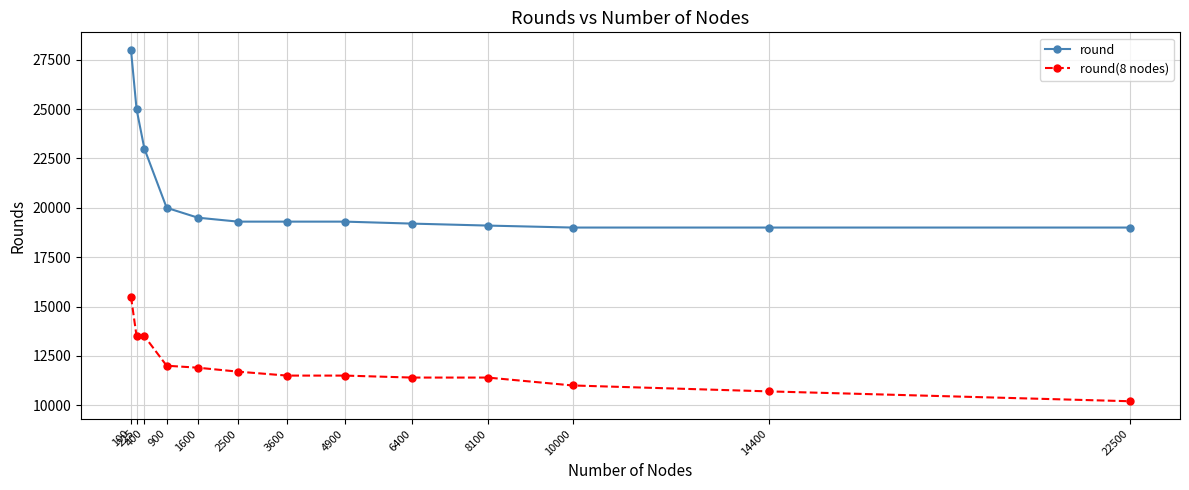

What is the sum of the round(8 nodes) values at 400 and 22500?

23700